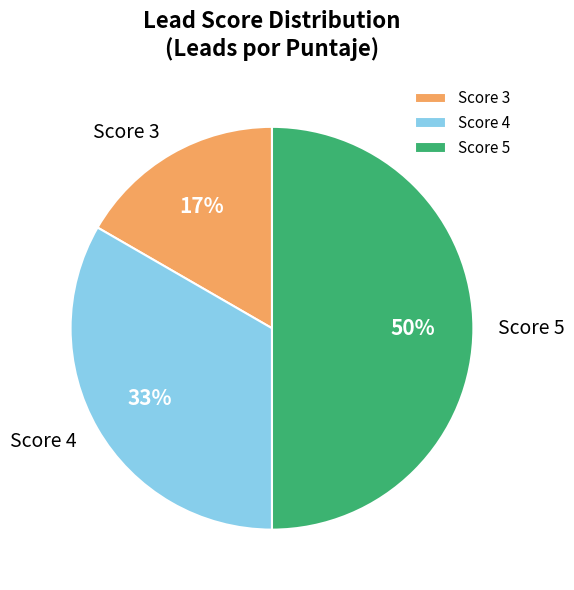

To the nearest percent, what percentage of the pie is Score 4?

33%